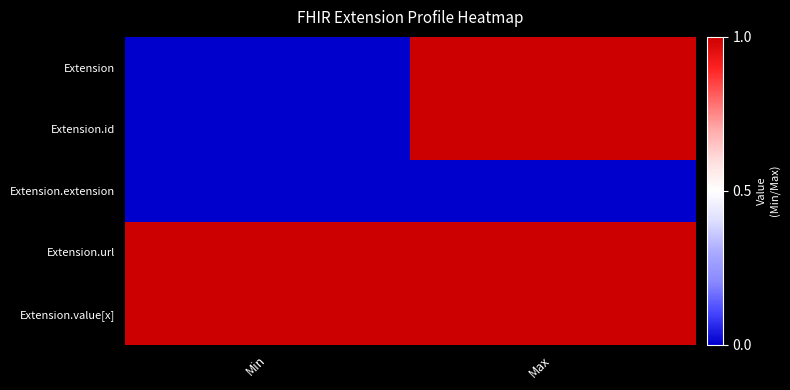

Reading left to right, what are all the values shown in this chart?

Extension: Min=0	Max=1
Extension.id: Min=0	Max=1
Extension.extension: Min=0	Max=0
Extension.url: Min=1	Max=1
Extension.value[x]: Min=1	Max=1